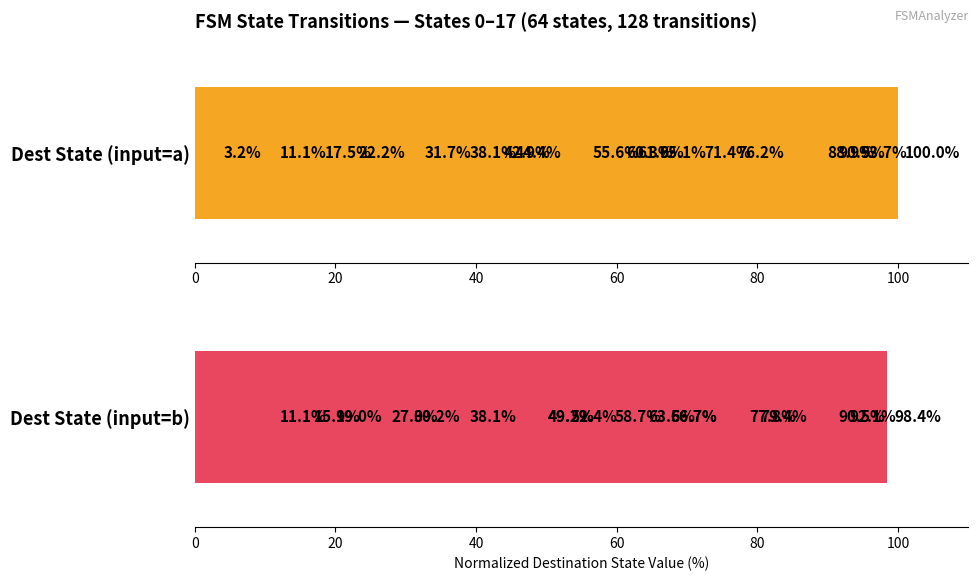

How many series are shown in this chart?

2